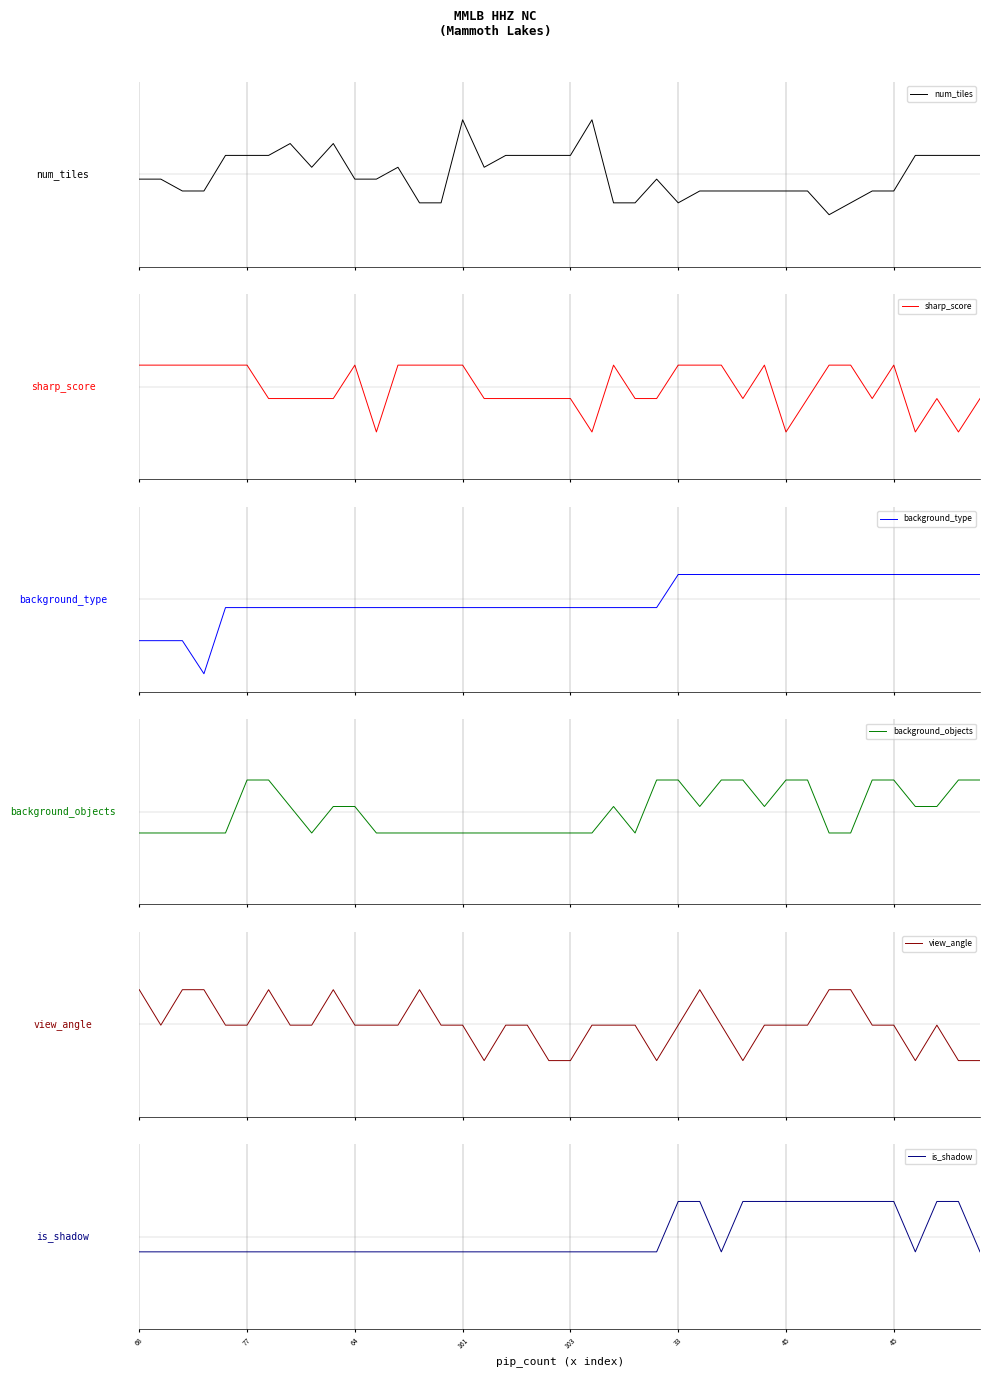

What is the maximum value shown in the chart?

2.4